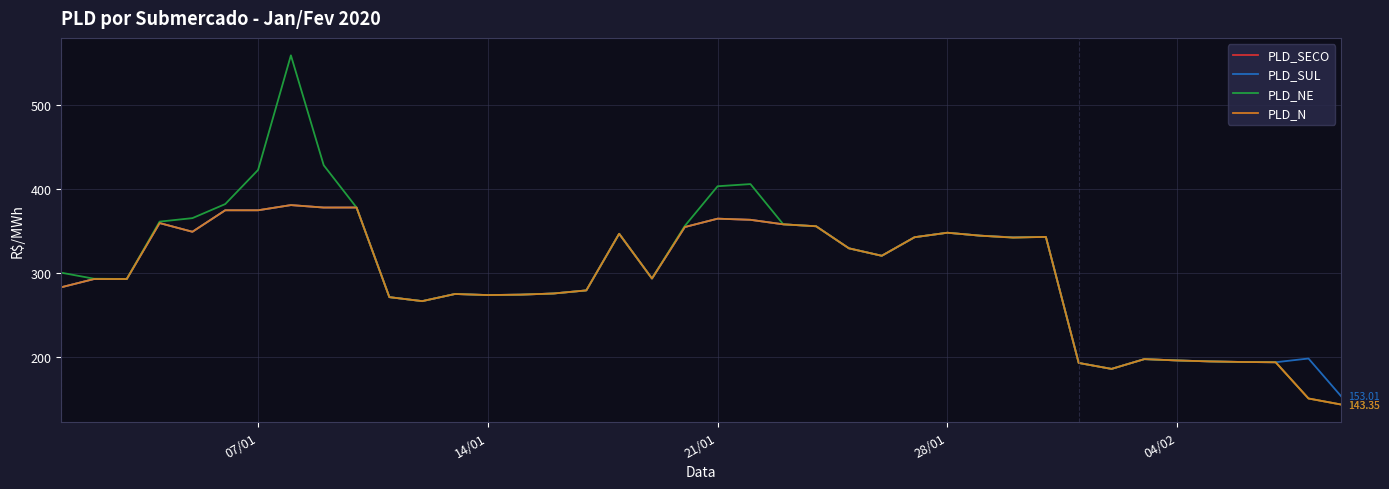

Is this an area chart (filled region under the line)?

No